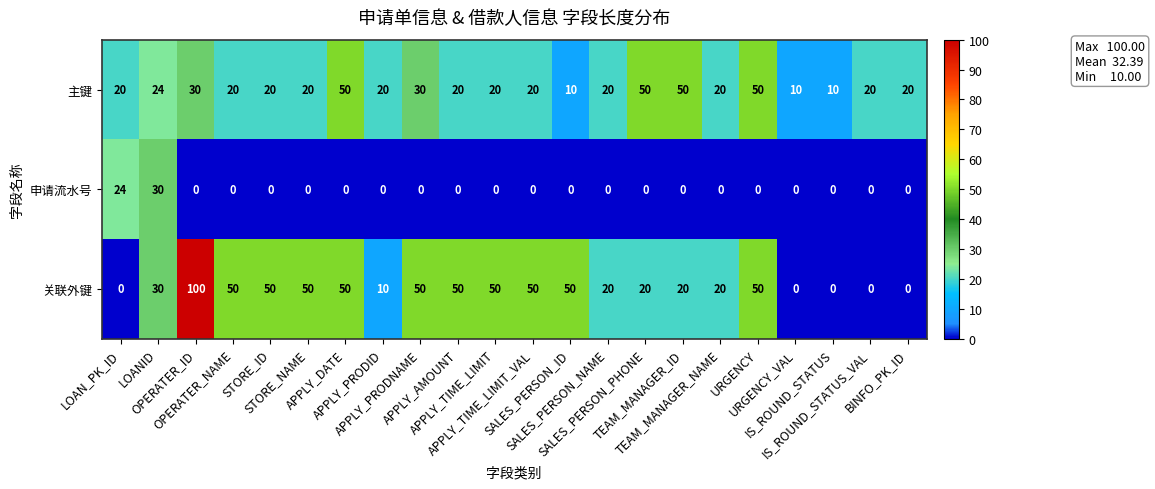

What is the total value across all series at STORE_ID?

70